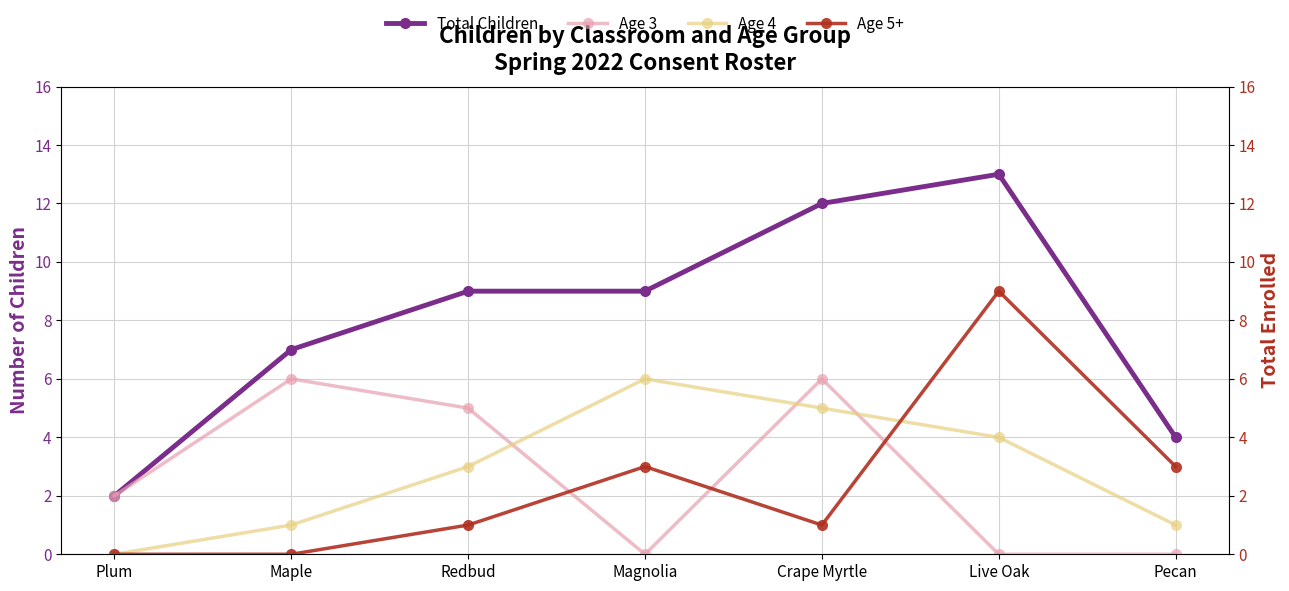

What is the sum of all Age 4 values?

20